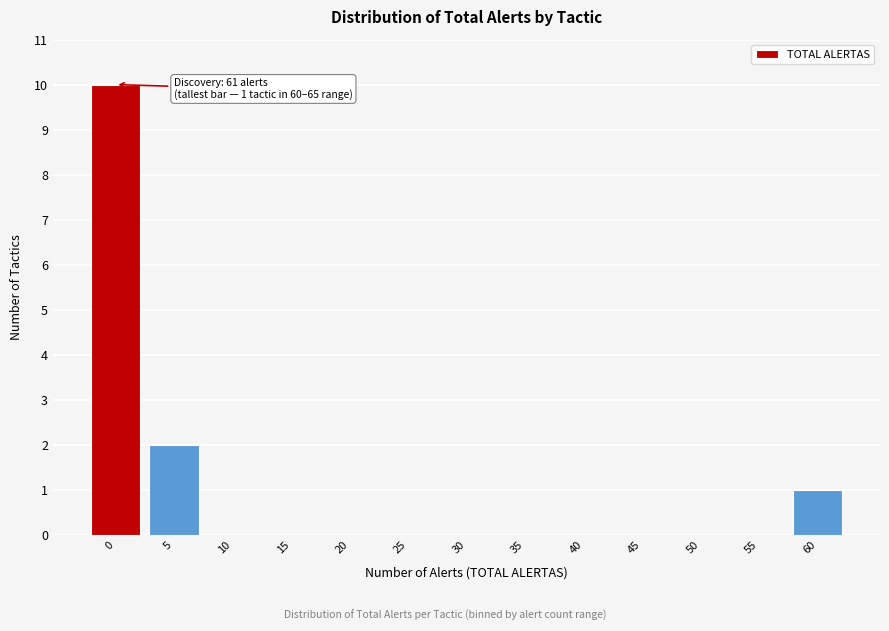

Reading left to right, what are all the values shown in this chart?

0=10	5=2	10=0	15=0	20=0	25=0	30=0	35=0	40=0	45=0	50=0	55=0	60=1